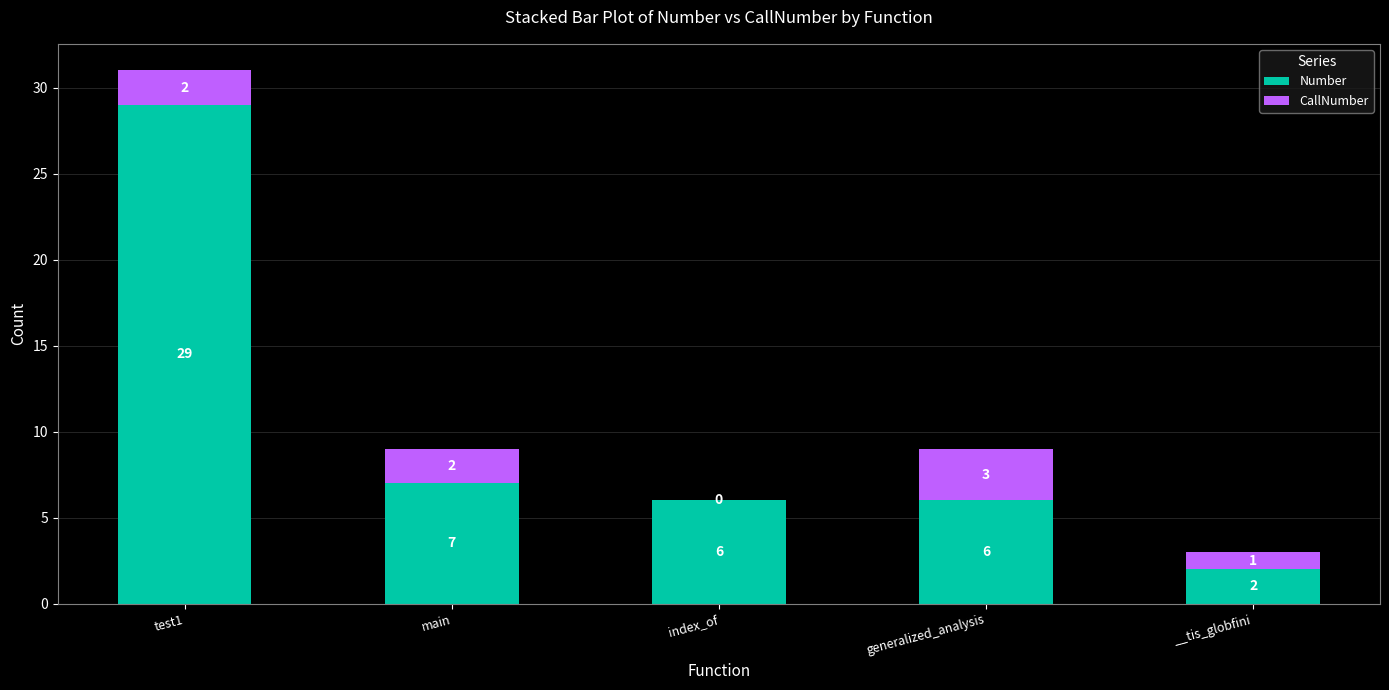

What is the sum of the Number values at main and generalized_analysis?

13